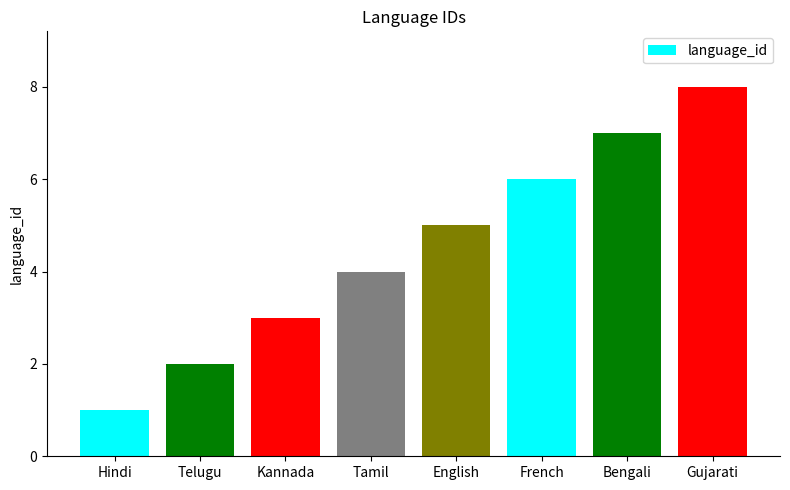

True or false: the data shows 5 at English.

True